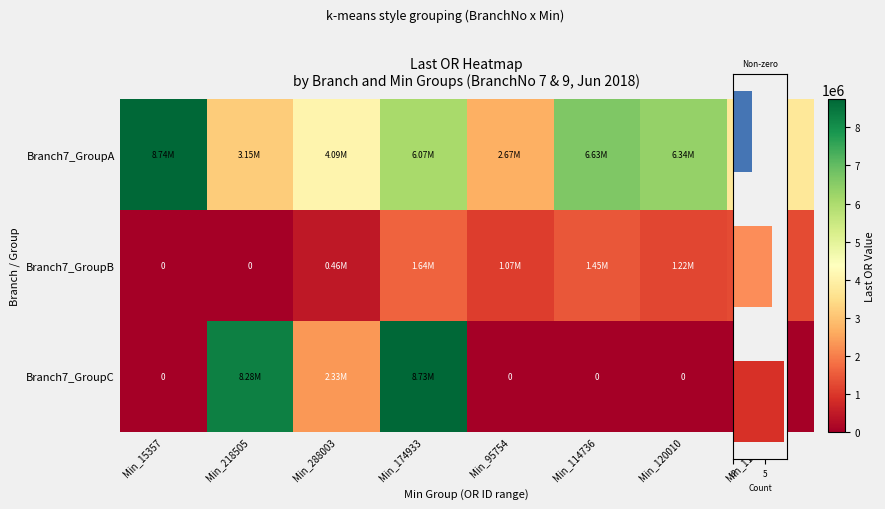

The value of Branch7_GroupC at Min_174933 is 2266245.0. True or false?

False